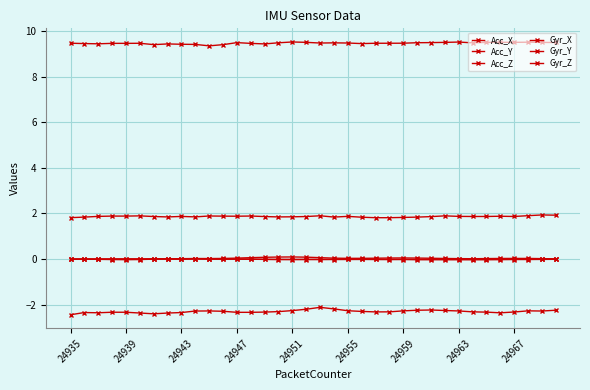

How many distinct data groups are displayed?

6